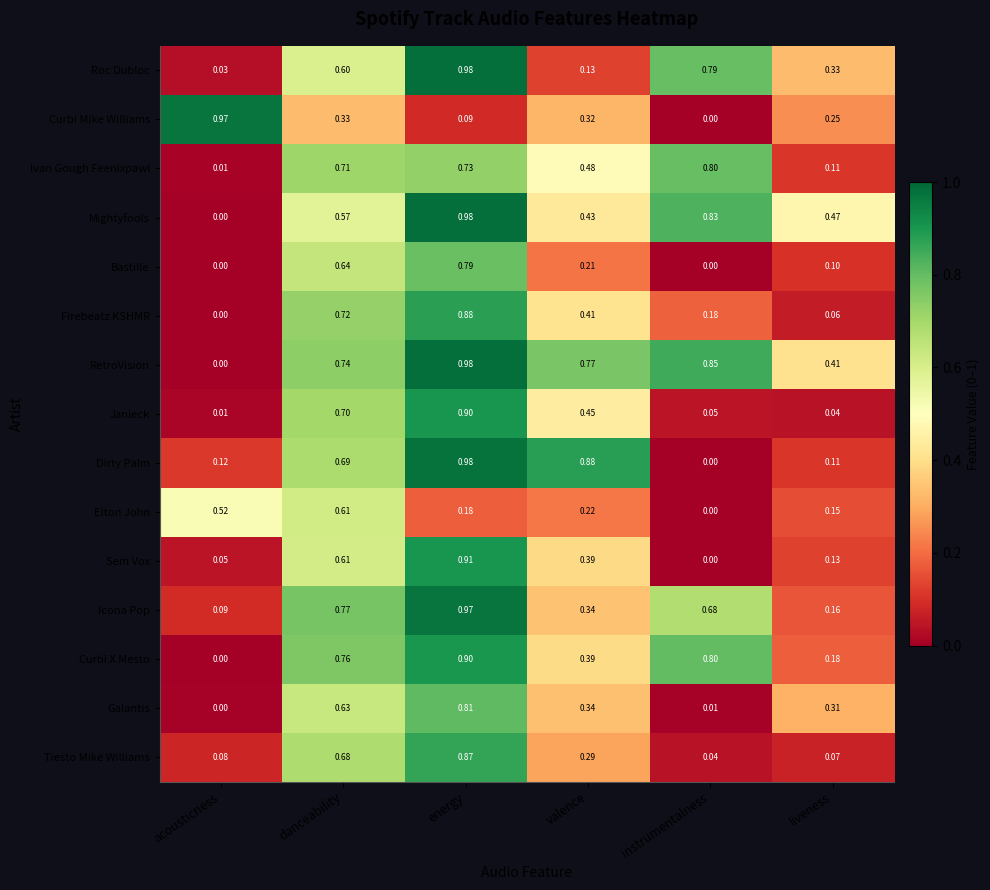

At how many categories does at least one series exceed 0?

6